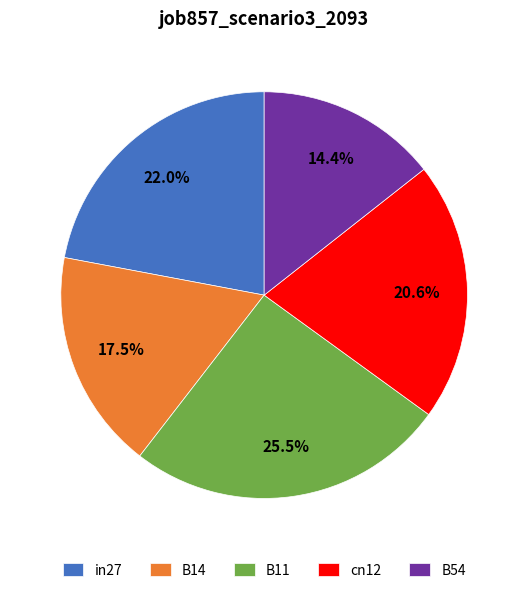

Rank the categories by value from highest to lowest.

B11, in27, cn12, B14, B54